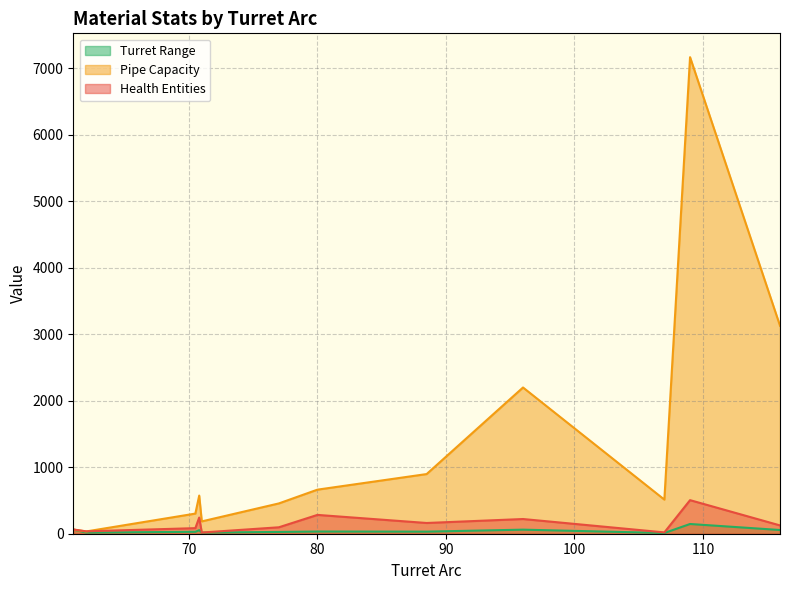

What is the maximum value for Pipe Capacity?

7170.1